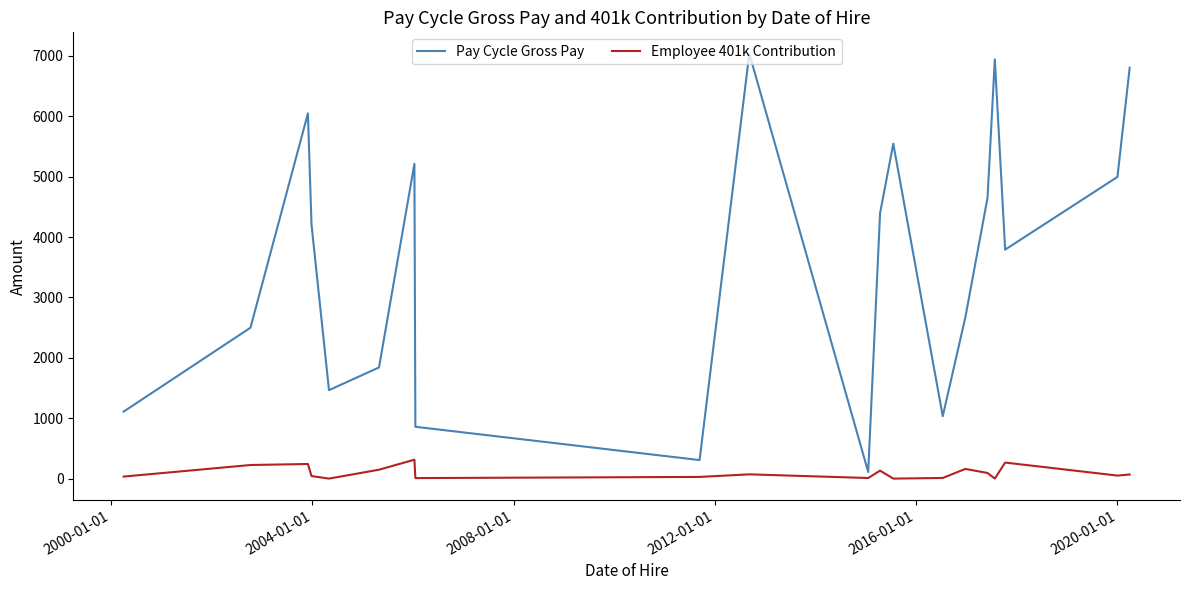

What is the difference between the maximum and minimum values in the Pay Cycle Gross Pay series?

6930.0